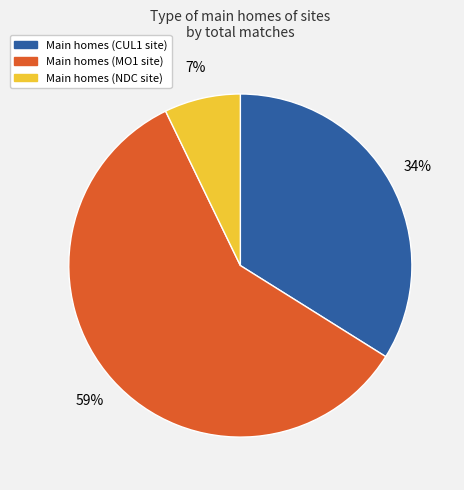

Does any single category account for the majority?

Yes